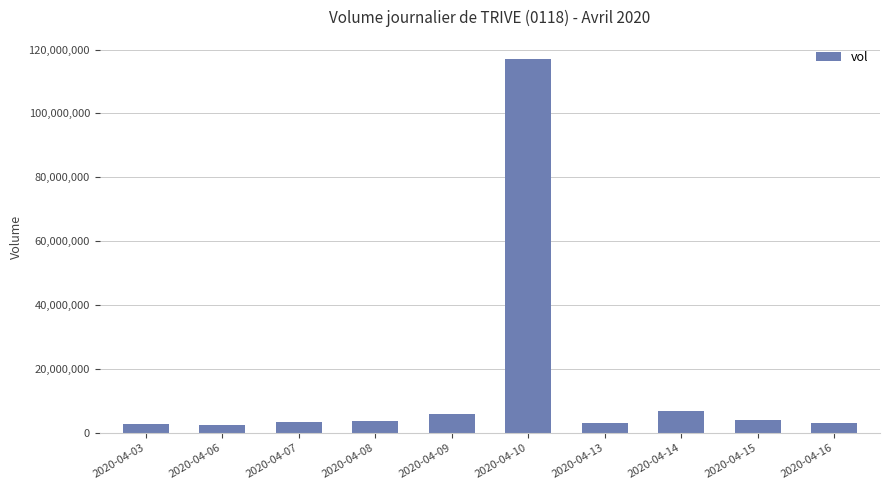

At which category does the chart reach its peak across all series?

2020-04-10